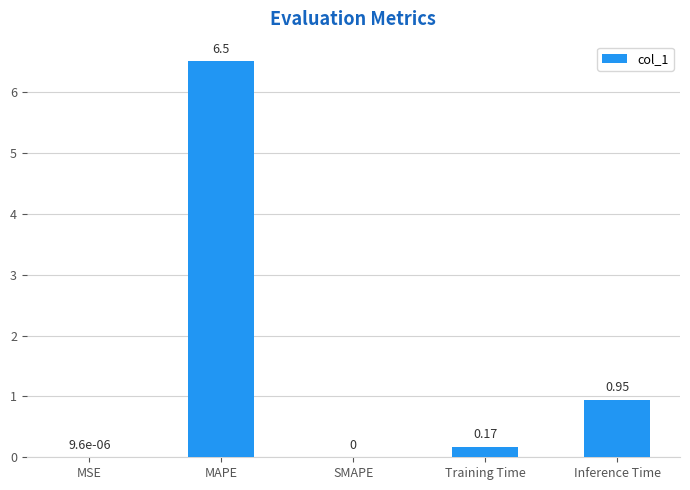

How many distinct data groups are displayed?

1